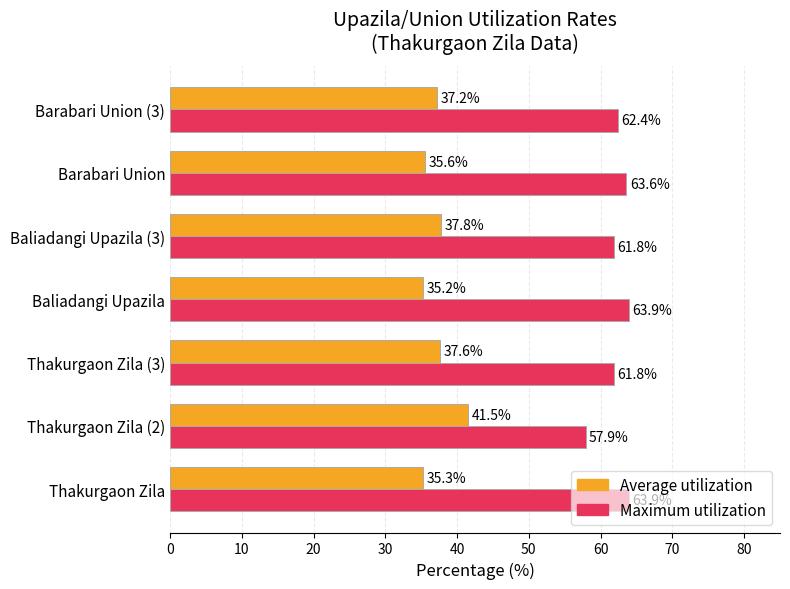

How many series are shown in this chart?

2